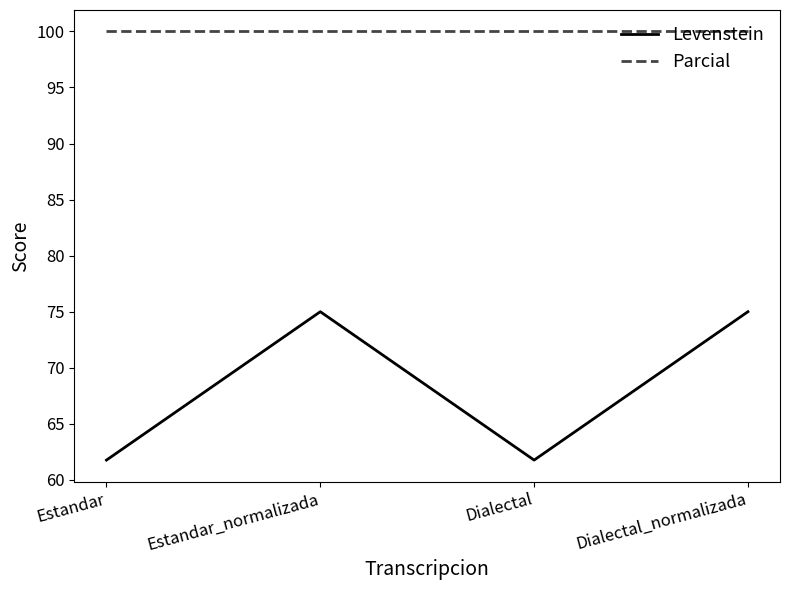

Reading left to right, transcribe all the data shown in this chart.

Levenstein: Estandar=61.8	Estandar_normalizada=75.0	Dialectal=61.8	Dialectal_normalizada=75.0
Parcial: Estandar=100.0	Estandar_normalizada=100.0	Dialectal=100.0	Dialectal_normalizada=100.0